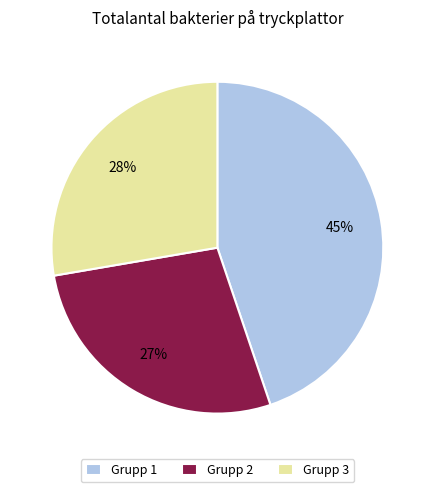

Is it true that Grupp 2 is 34% of the pie?

False